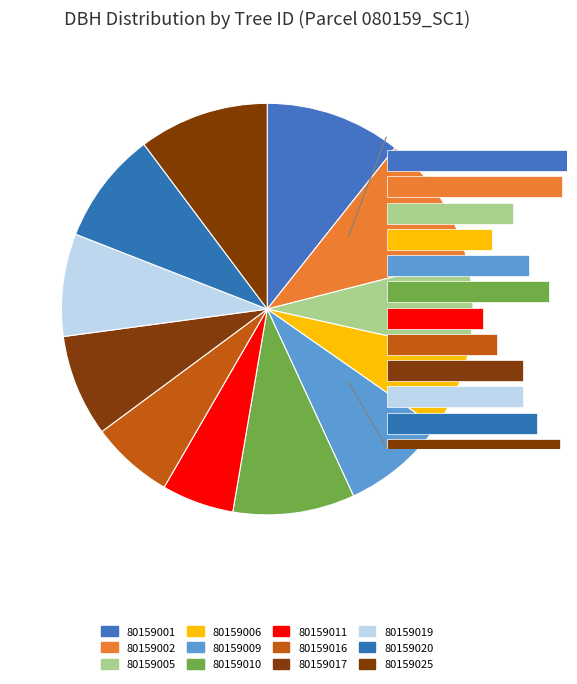

How many segments does this pie chart have?

12